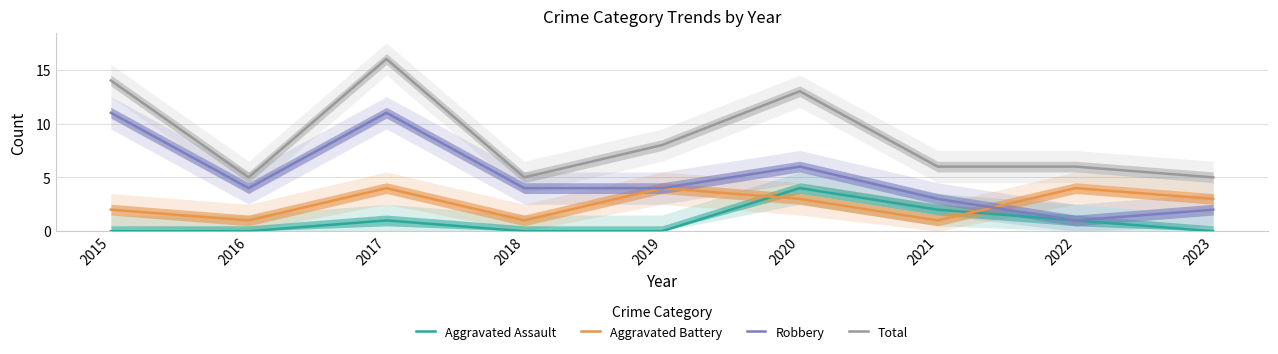

What is the average value of the Aggravated Assault series?

1